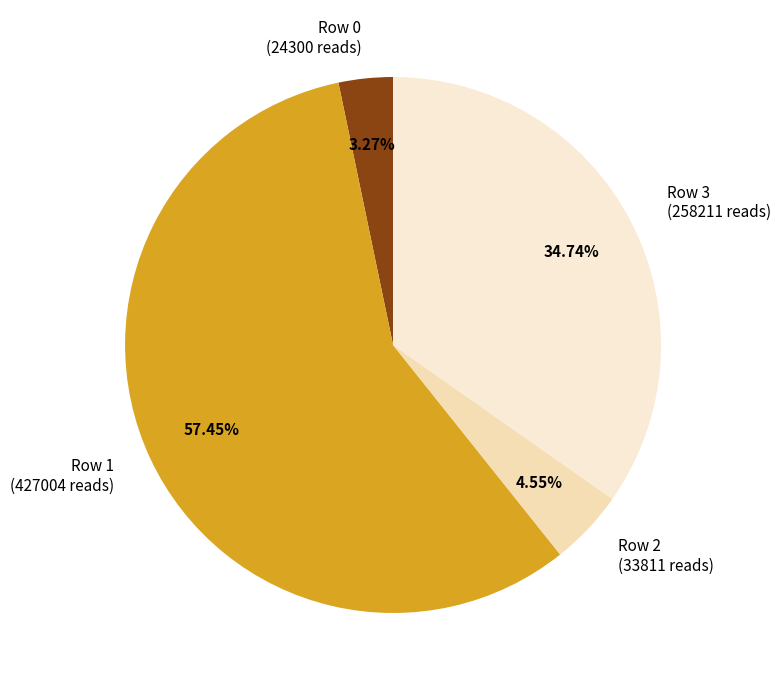

Count the number of slices in the pie.

4